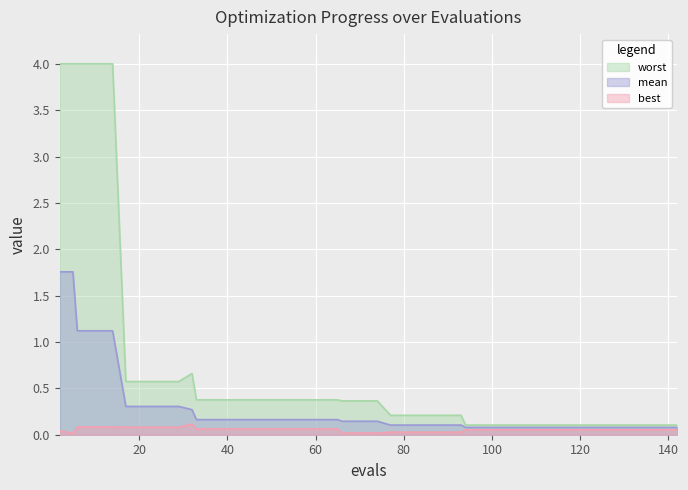

What is the difference between the maximum and minimum values in the mean series?

1.7